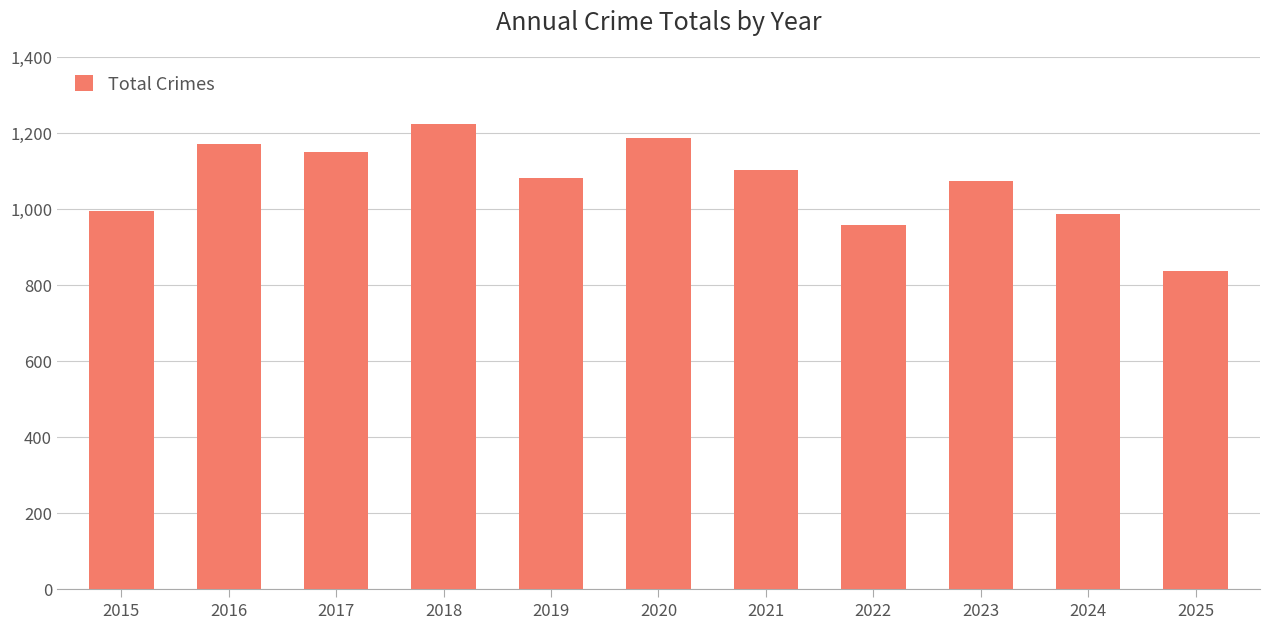

What is the value of the 11th bar from the left?

835